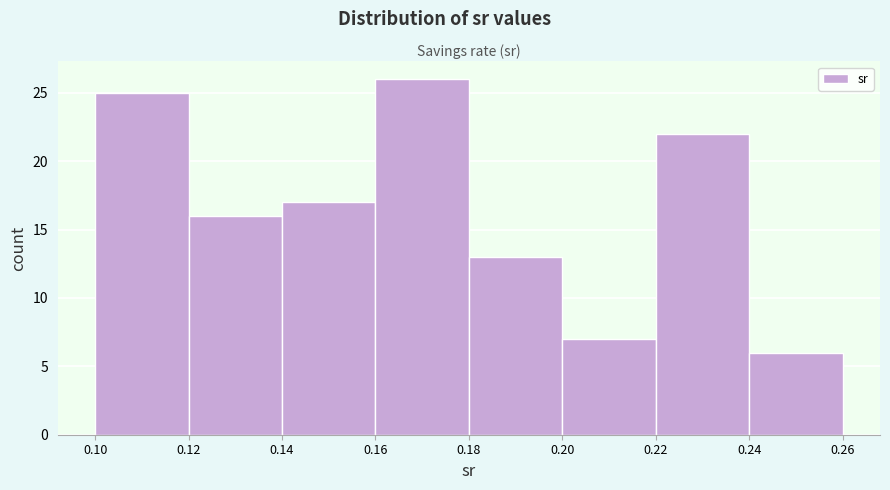

Reading left to right, list every bar in this chart as the range it spans on the x-axis followed by its height. The values are not printed on the chart, so give them approximately, as read against the axis.

0.10 to 0.12: 25
0.12 to 0.14: 16
0.14 to 0.16: 17
0.16 to 0.18: 26
0.18 to 0.20: 13
0.20 to 0.22: 7
0.22 to 0.24: 22
0.24 to 0.26: 6